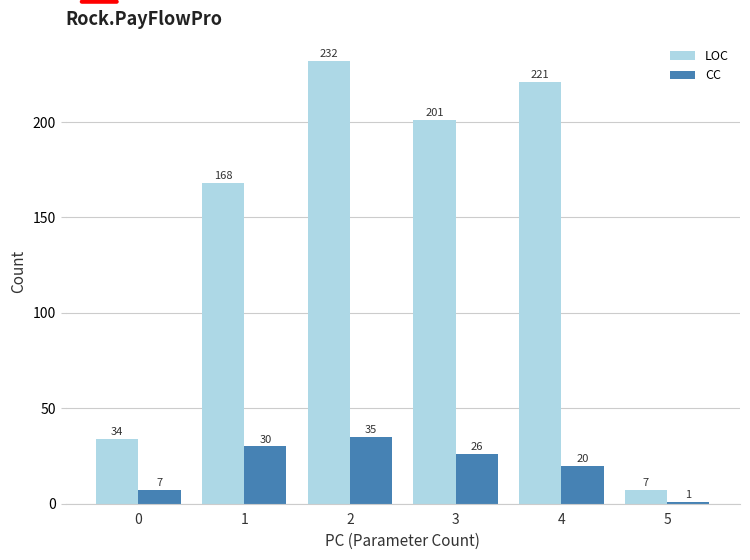

What is the spread (max minus min) of values at 3?

175